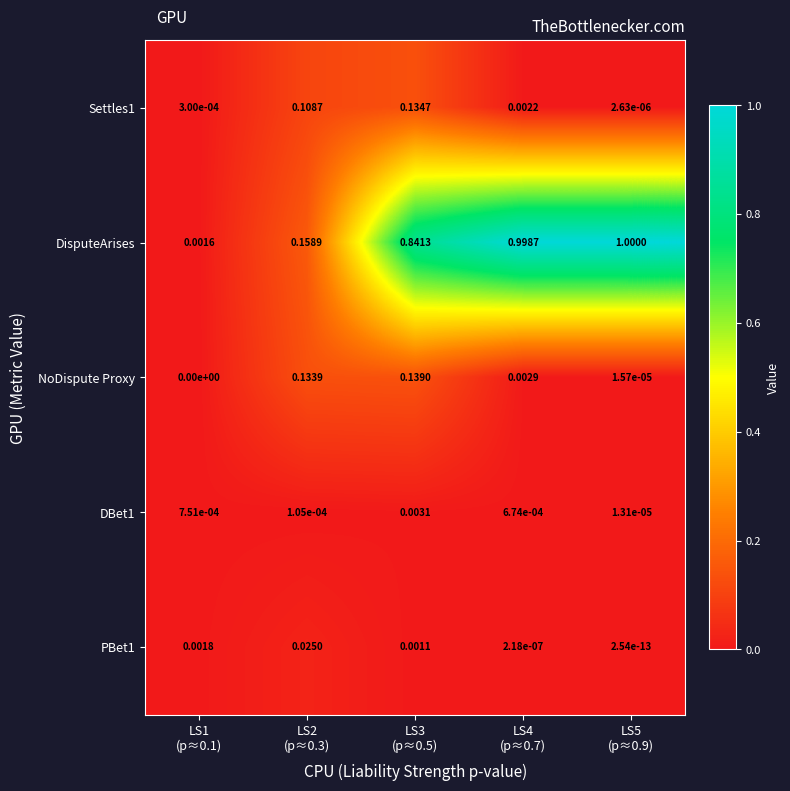

Which series has the largest range (max minus min)?

DisputeArises